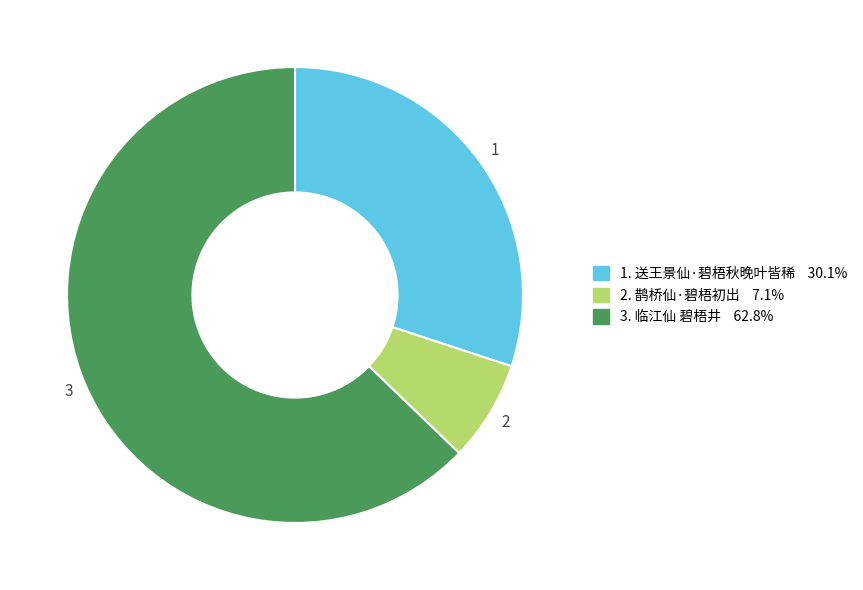

Is there any slice that represents more than half of the pie?

Yes